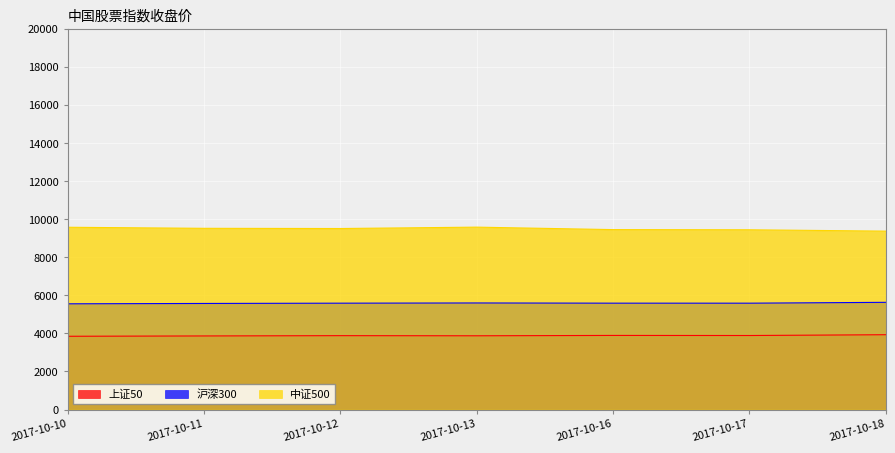

Rank the series at 2017-10-11 from highest to lowest value.

中证500, 沪深300, 上证50